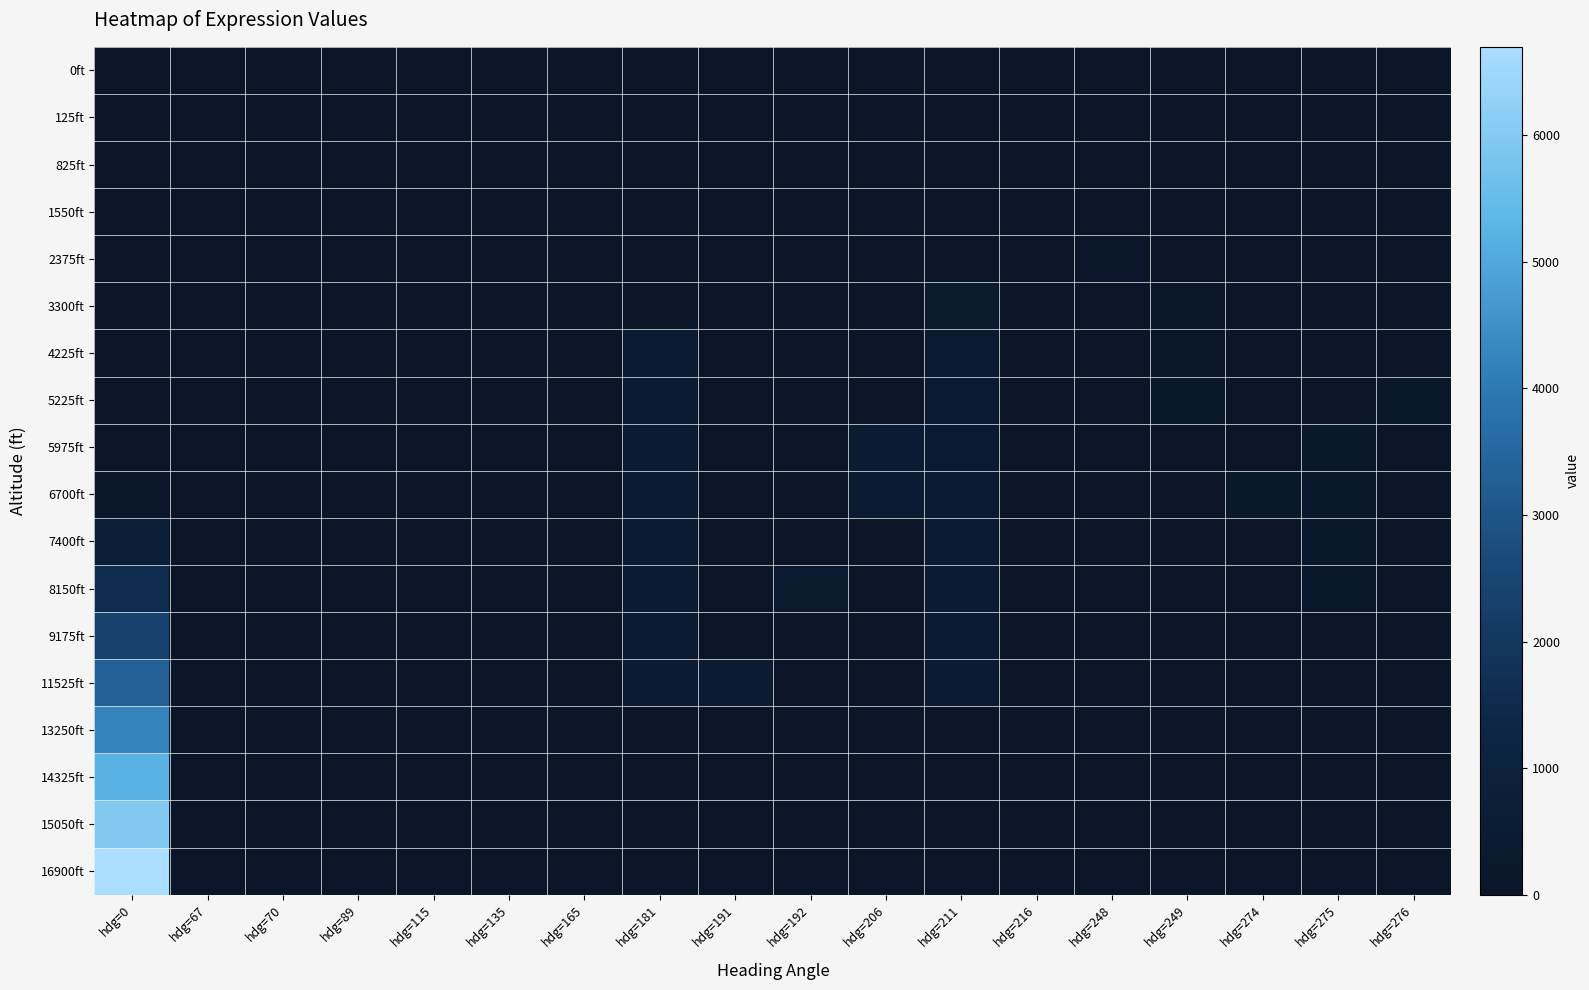

Which series has the largest total across all categories?

16900ft